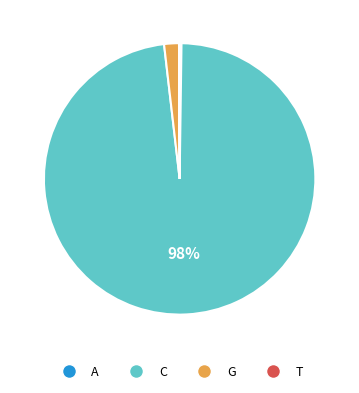

Does any single category account for the majority?

Yes